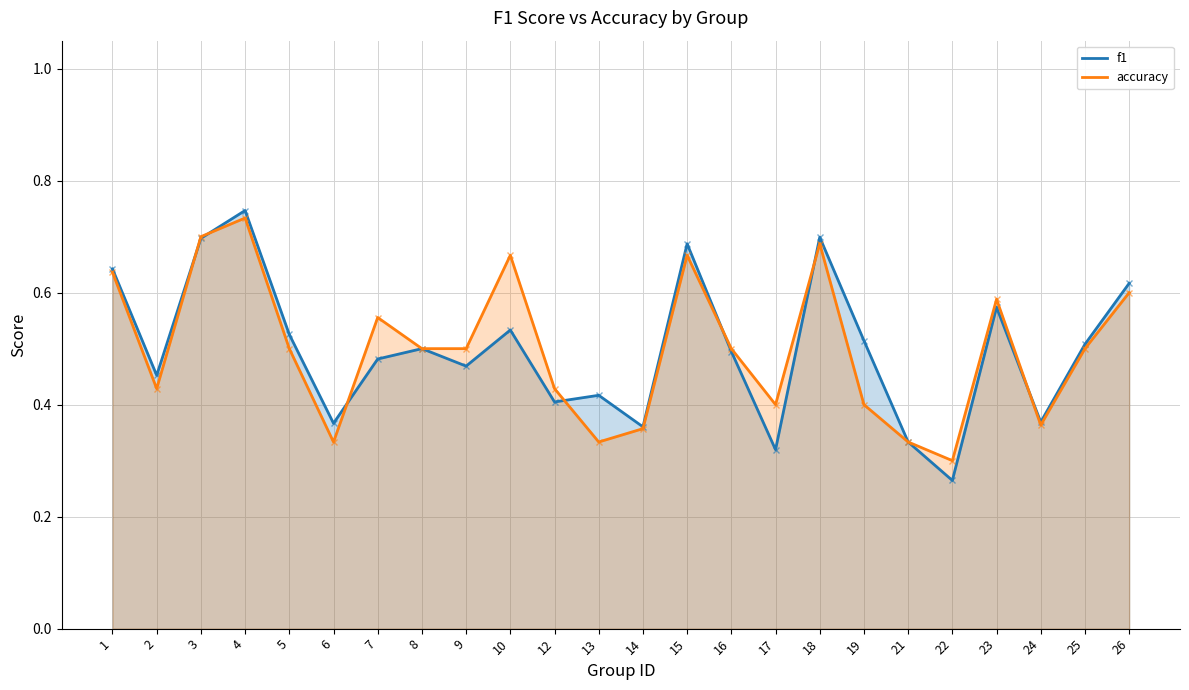

What value does the f1 series have at 2?

0.5